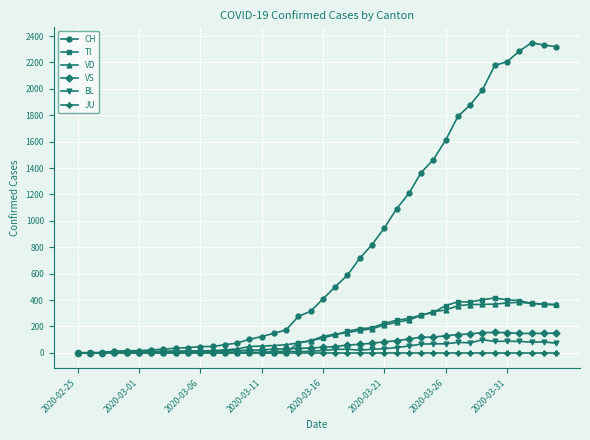

Does the chart display data point markers on the line(s)?

Yes